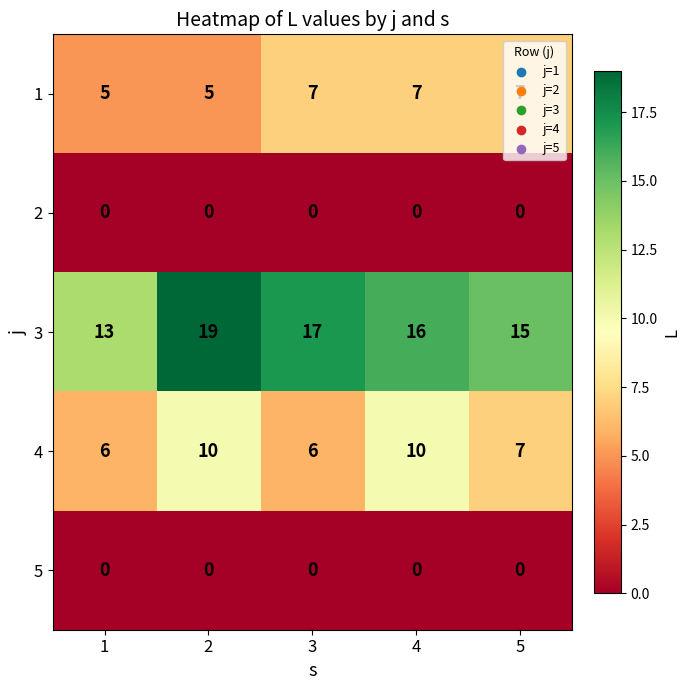

Is it true that 2 equals 0 at 5?

True